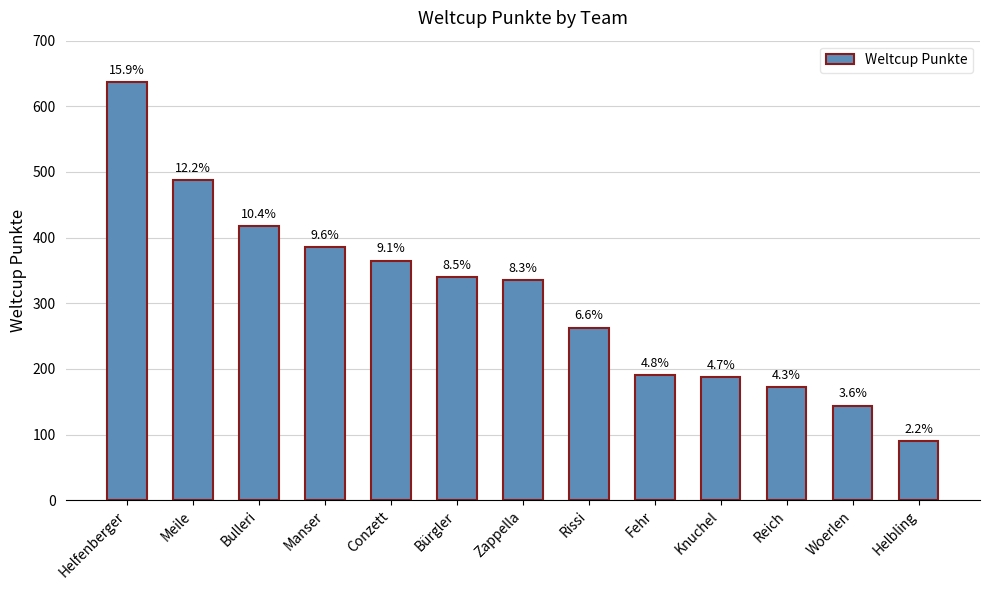

Rank the categories by value from highest to lowest.

Helfenberger, Meile, Bulleri, Manser, Conzett, Bürgler, Zappella, Rissi, Fehr, Knuchel, Reich, Woerlen, Helbling